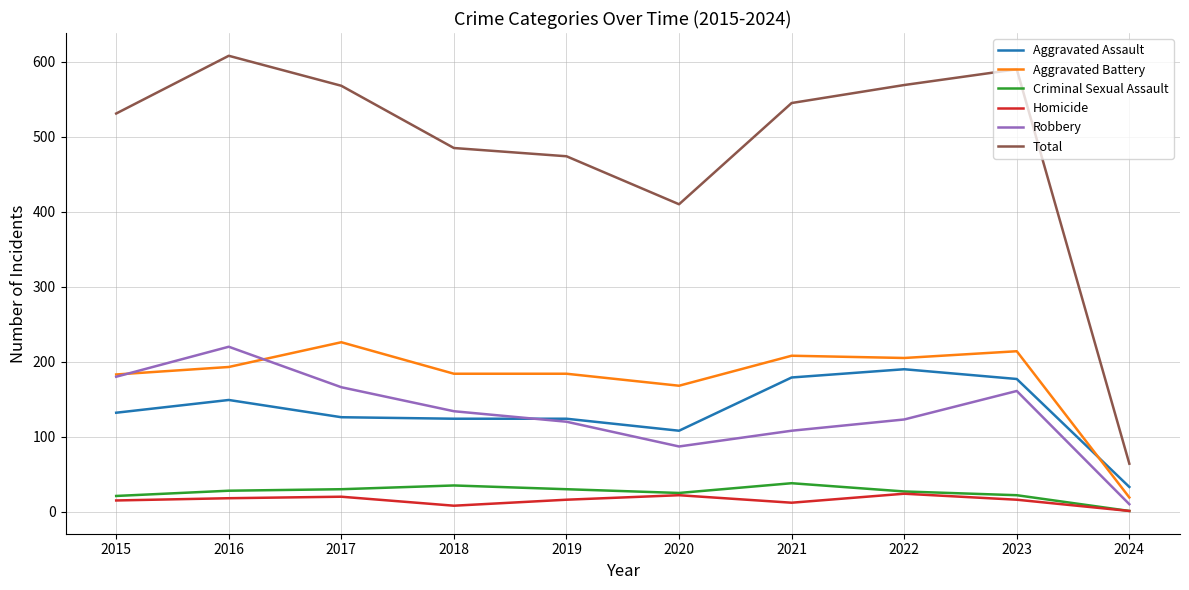

True or false: Aggravated Assault and Homicide intersect in this chart.

False